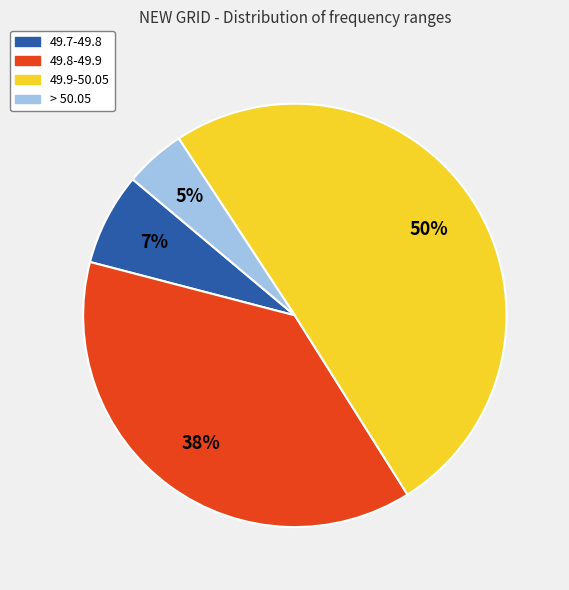

How many segments does this pie chart have?

4